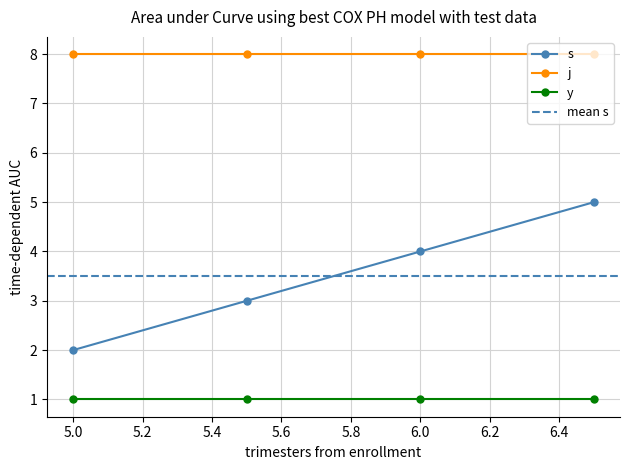

How many data points in s are above 4?

1